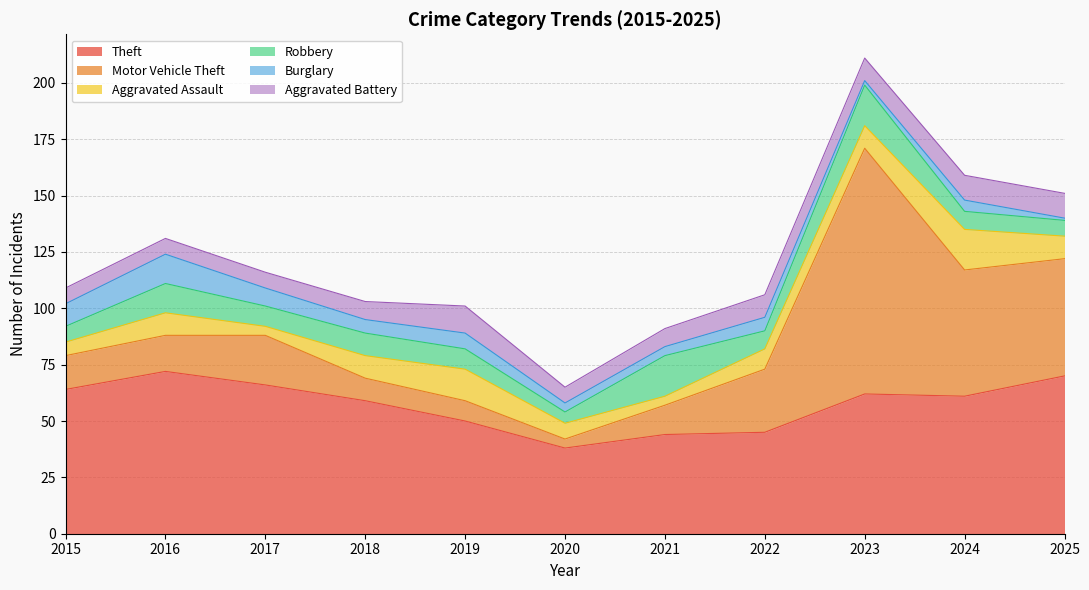

At which category is the sum across all series the highest?

2023